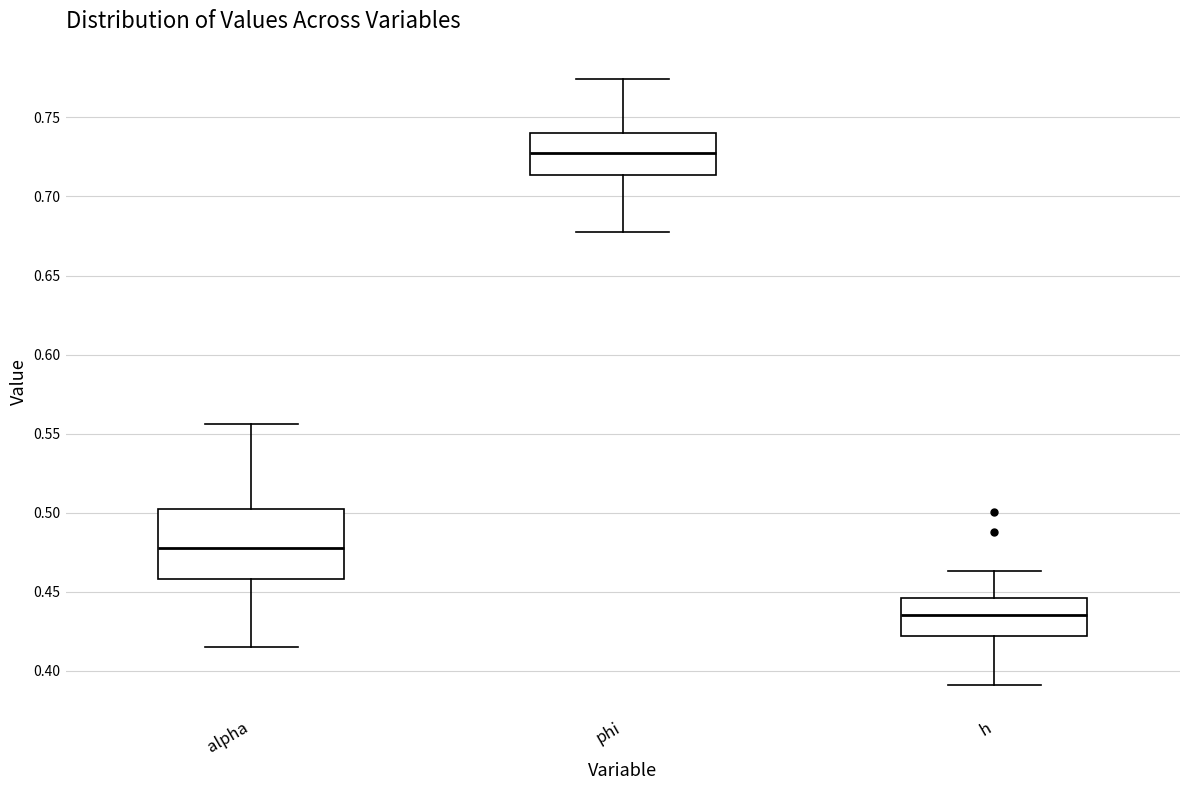

Where does the lower whisker of the box for h end on the y-axis? The values are not printed on the chart, so give them approximately, as read against the axis.

0.390